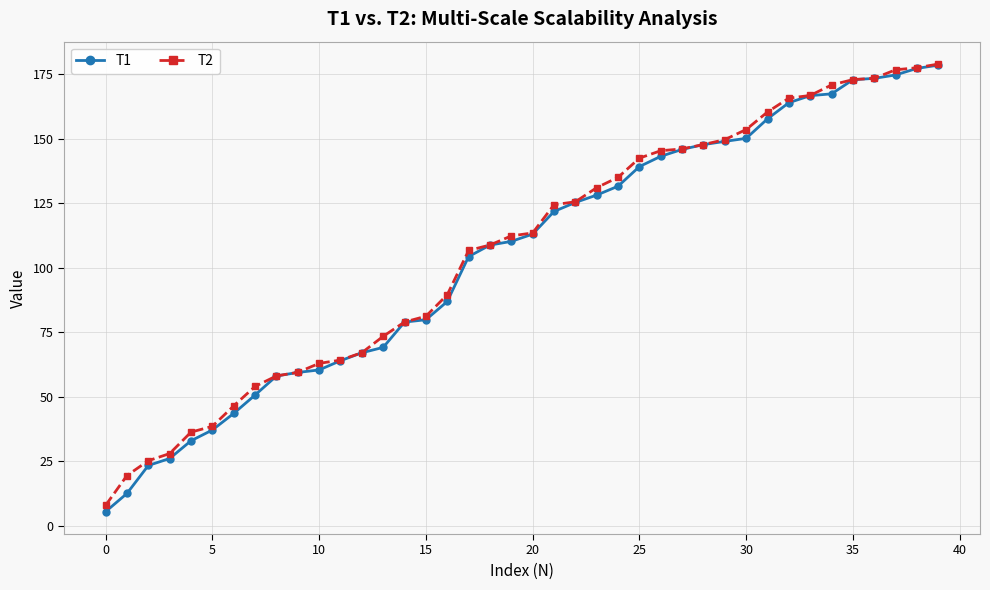

What is the value of the T2 point at the 5th from the left?

36.3